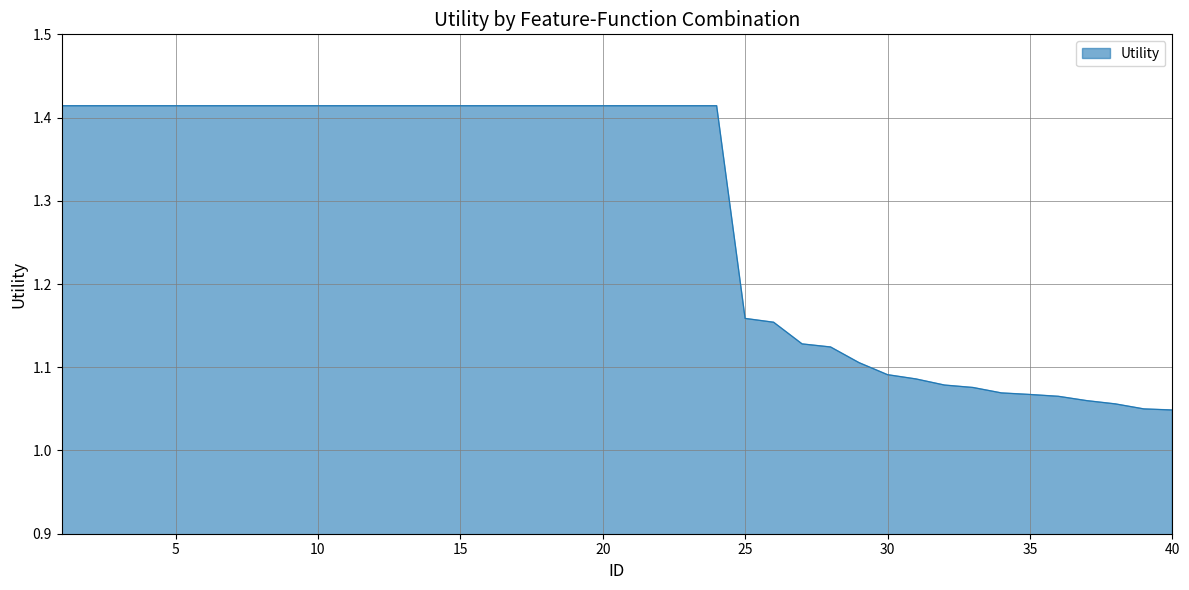

What is the difference between the maximum and minimum values?

0.4